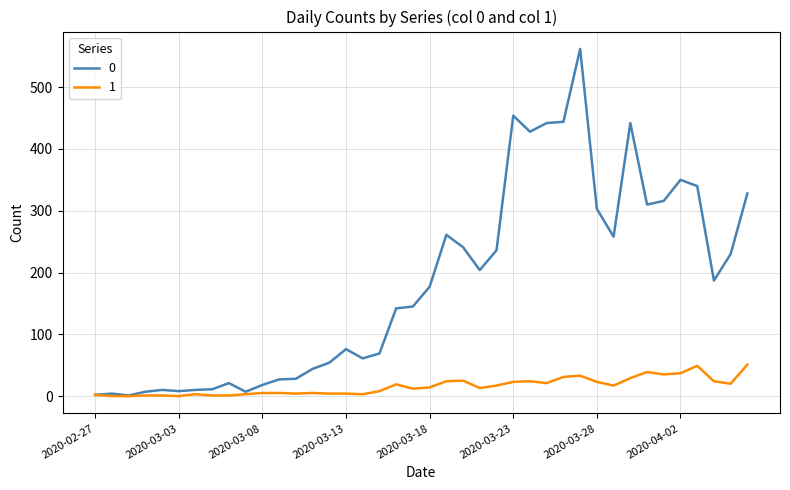

List the series in order of their overall mean, highest first.

0, 1